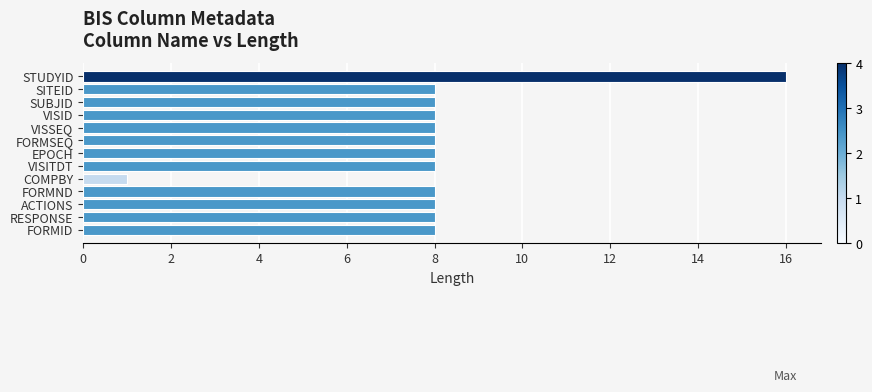

Count the number of categories in the chart.

13